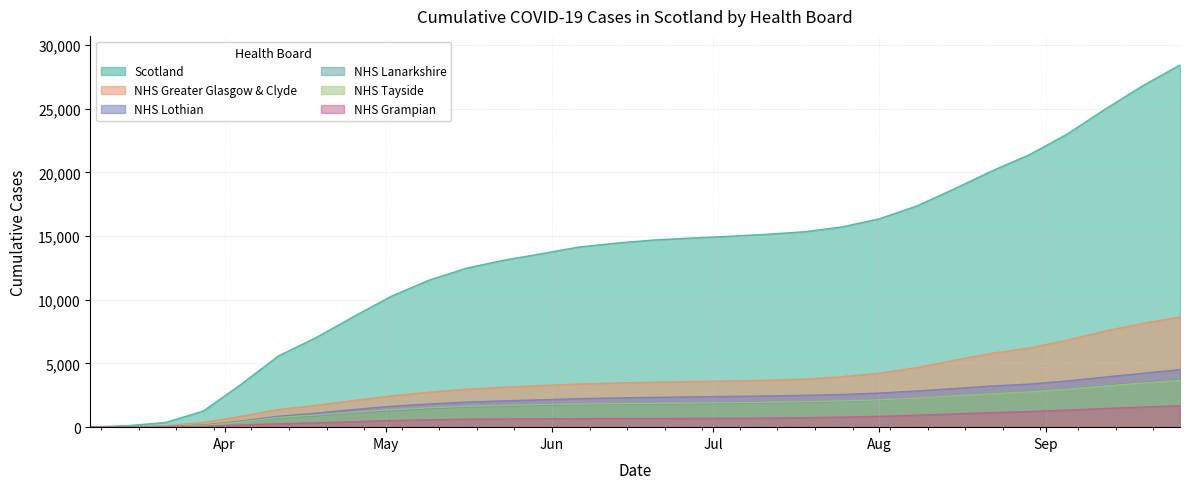

Where does the NHS Greater Glasgow & Clyde series first go above 3531?

2020-06-27